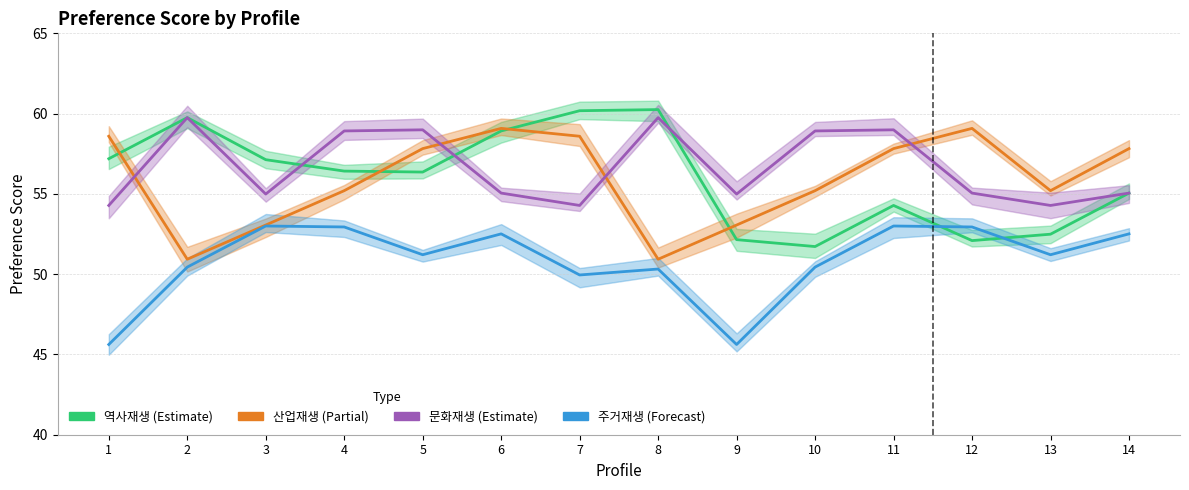

Rank the series at 3 from lowest to highest value.

주거재생, 산업재생, 문화재생, 역사재생